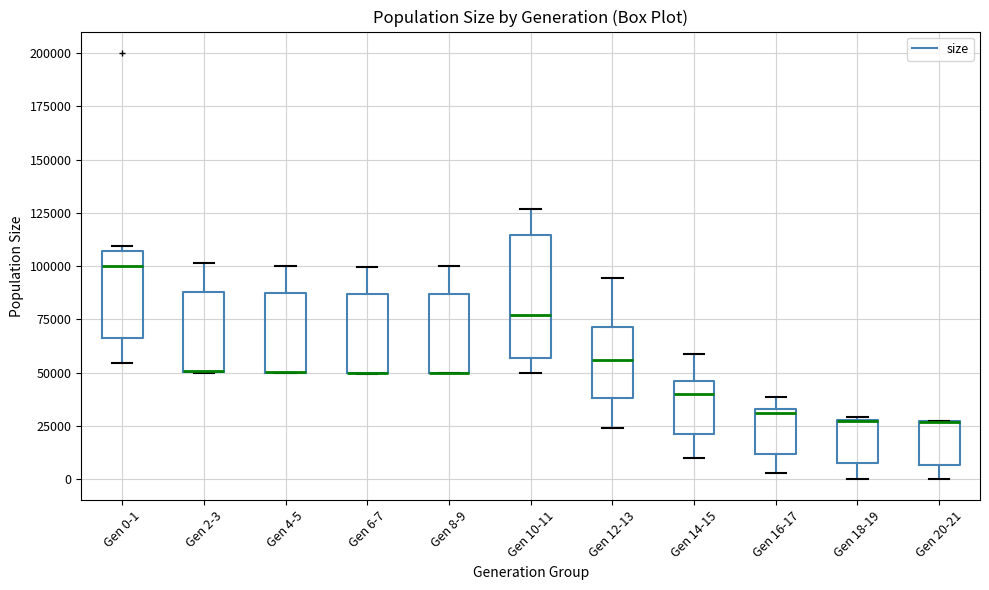

Reading left to right, read every box against the y-axis: the position of its median line, the range the box covers, and the ends of its whiskers. The values are not printed on the chart, so give them approximately, as read against the axis.

Gen 0-1: median 100000, box 65000 to 105000, whiskers 55000 to 110000
Gen 2-3: median 50000 (drawn on the box's lower edge), box 50000 to 90000, whiskers 50000 to 100000
Gen 4-5: median 50000 (drawn on the box's lower edge), box 50000 to 85000, whiskers 50000 to 100000
Gen 6-7: median 50000 (drawn on the box's lower edge), box 50000 to 85000, whiskers 50000 to 100000
Gen 8-9: median 50000 (drawn on the box's lower edge), box 50000 to 85000, whiskers 50000 to 100000
Gen 10-11: median 75000, box 55000 to 115000, whiskers 50000 to 125000
Gen 12-13: median 55000, box 40000 to 70000, whiskers 25000 to 95000
Gen 14-15: median 40000, box 20000 to 45000, whiskers 10000 to 60000
Gen 16-17: median 30000, box 10000 to 35000, whiskers 5000 to 40000
Gen 18-19: median 25000 (drawn on the box's upper edge), box 10000 to 30000, whiskers 0 to 30000
Gen 20-21: median 25000 (drawn on the box's upper edge), box 5000 to 25000, whiskers 0 to 25000